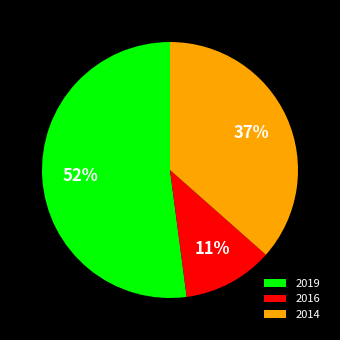

Between 2019 and 2014, which is larger?

2019